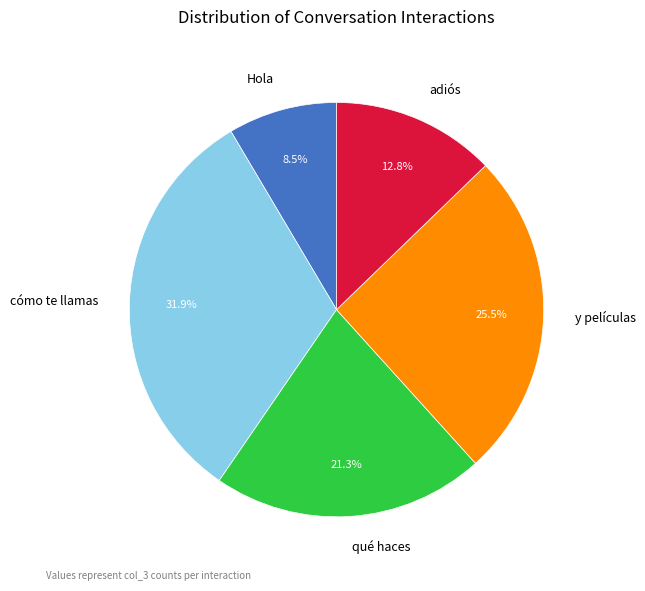

How many slices are in this pie chart?

5